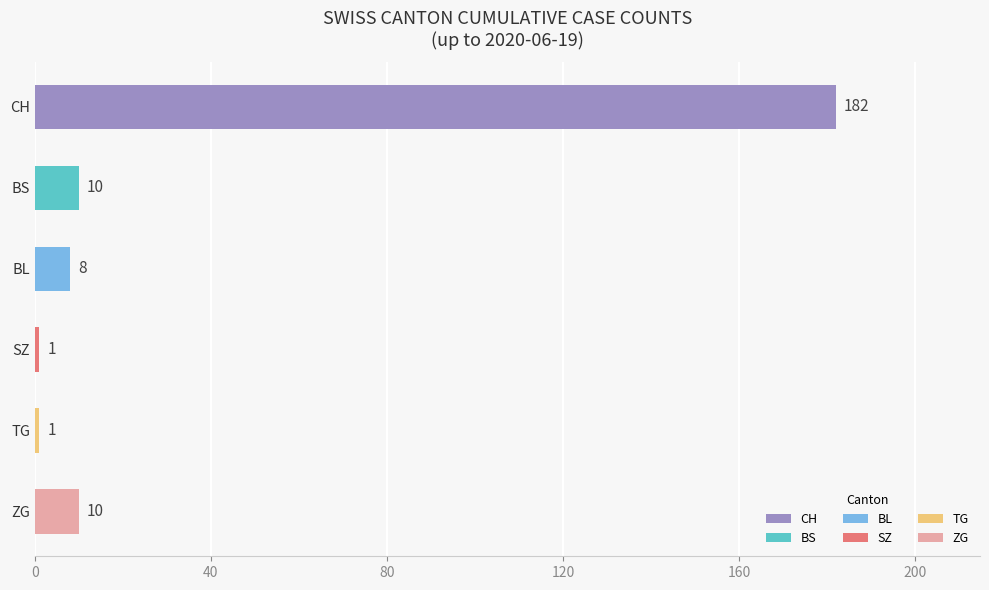

What is the maximum value for ZG?

10